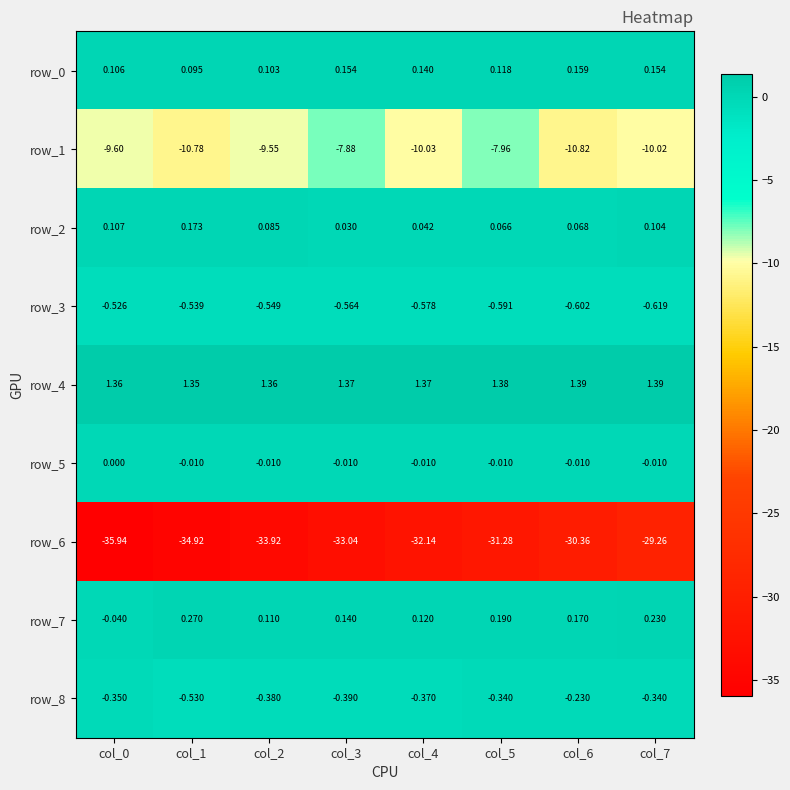

Is the value of row_8 at col_3 greater than the value of row_6 at col_3?

Yes